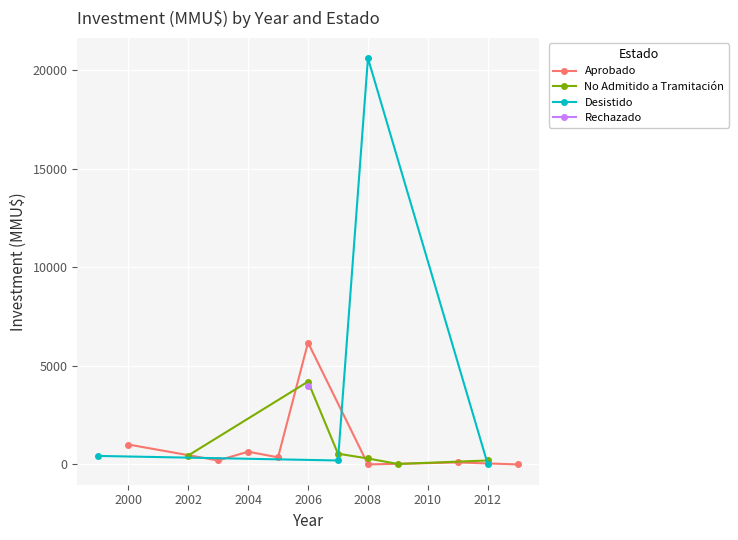

Is it true that Aprobado equals 645 at 2004?

True